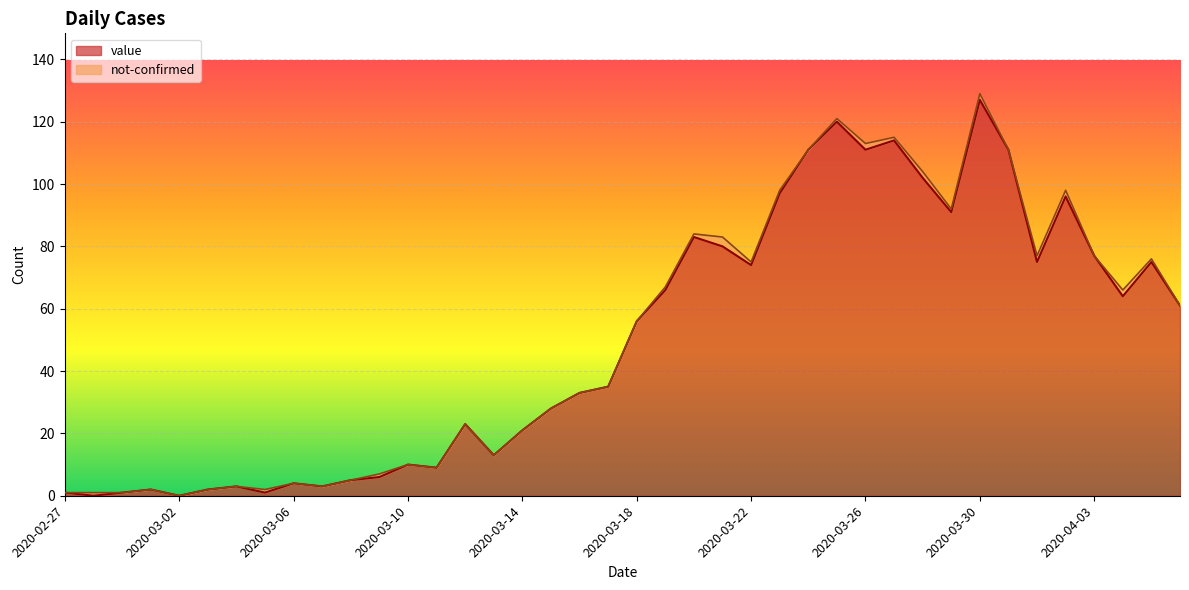

Rank the categories by value from highest to lowest.

2020-03-30, 2020-03-25, 2020-03-27, 2020-03-24, 2020-03-26, 2020-03-31, 2020-03-28, 2020-03-23, 2020-04-02, 2020-03-29, 2020-03-20, 2020-03-21, 2020-04-03, 2020-04-01, 2020-04-05, 2020-03-22, 2020-03-19, 2020-04-04, 2020-04-06, 2020-03-18, 2020-03-17, 2020-03-16, 2020-03-15, 2020-03-12, 2020-03-14, 2020-03-13, 2020-03-10, 2020-03-11, 2020-03-09, 2020-03-08, 2020-03-06, 2020-03-04, 2020-03-07, 2020-03-01, 2020-03-03, 2020-02-27, 2020-02-29, 2020-03-05, 2020-02-28, 2020-03-02